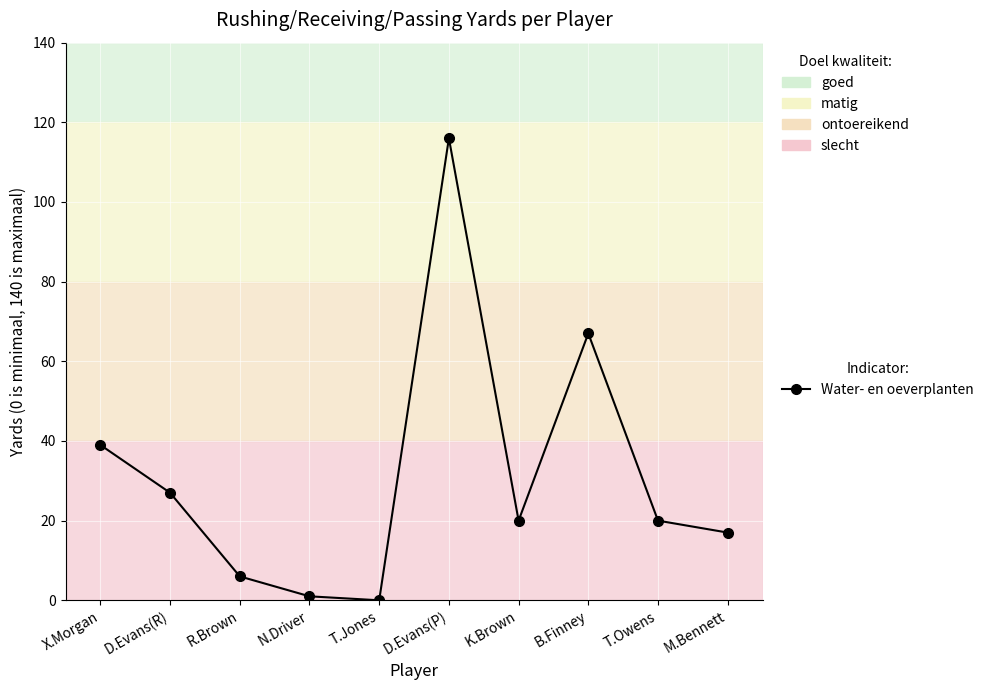

What is the difference between the values at X.Morgan and D.Evans(P)?

77